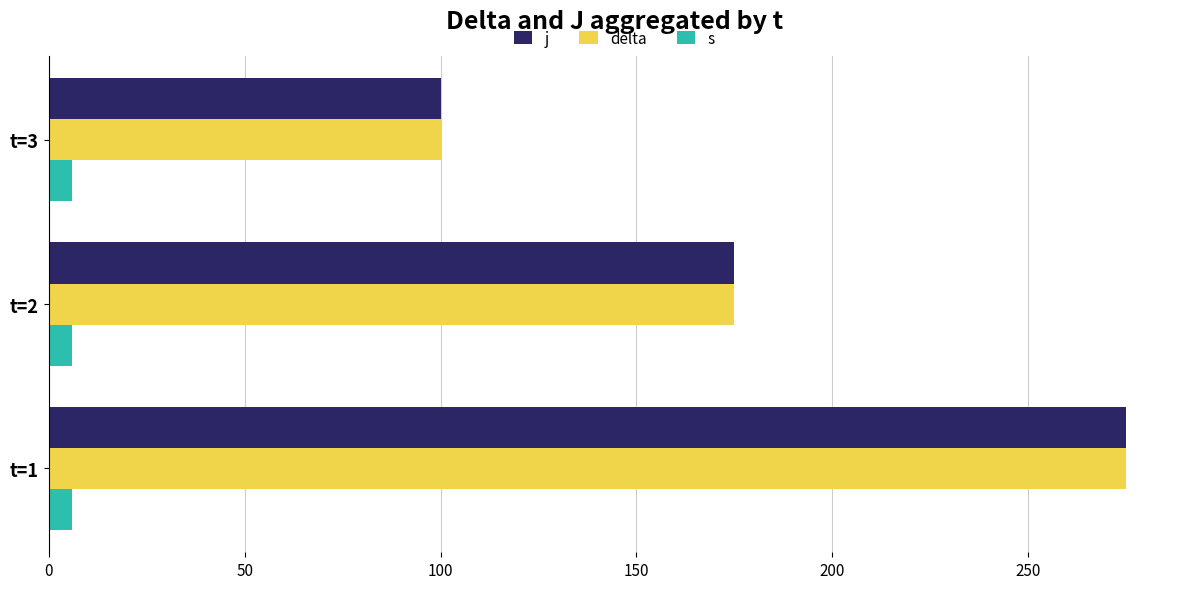

What is the difference between the highest and lowest values at t=1?

269